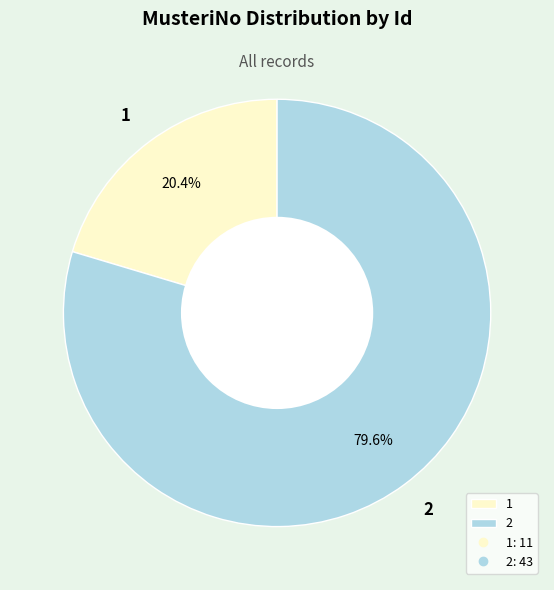

What is the total percentage of 1 and 2?

100.0%